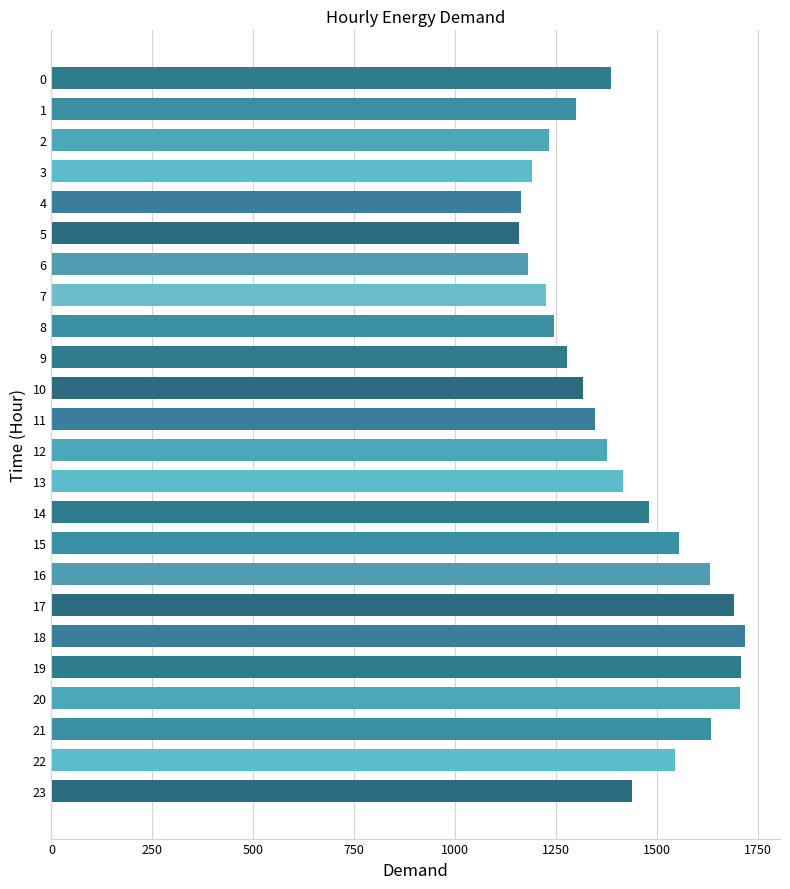

What is the value of the 15th bar from the top?

1480.6